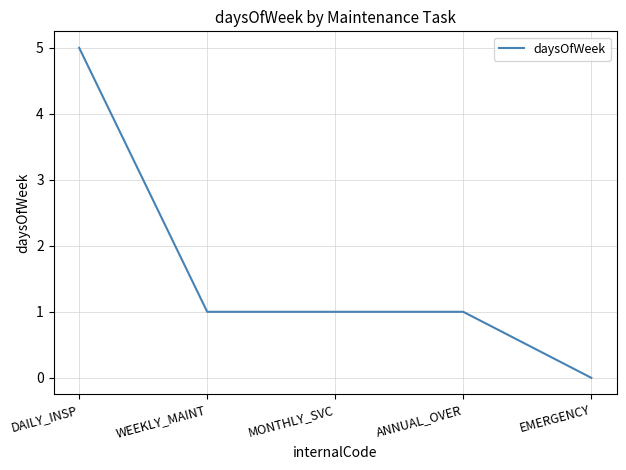

What is the sum of the values at WEEKLY_MAINT and MONTHLY_SVC?

2